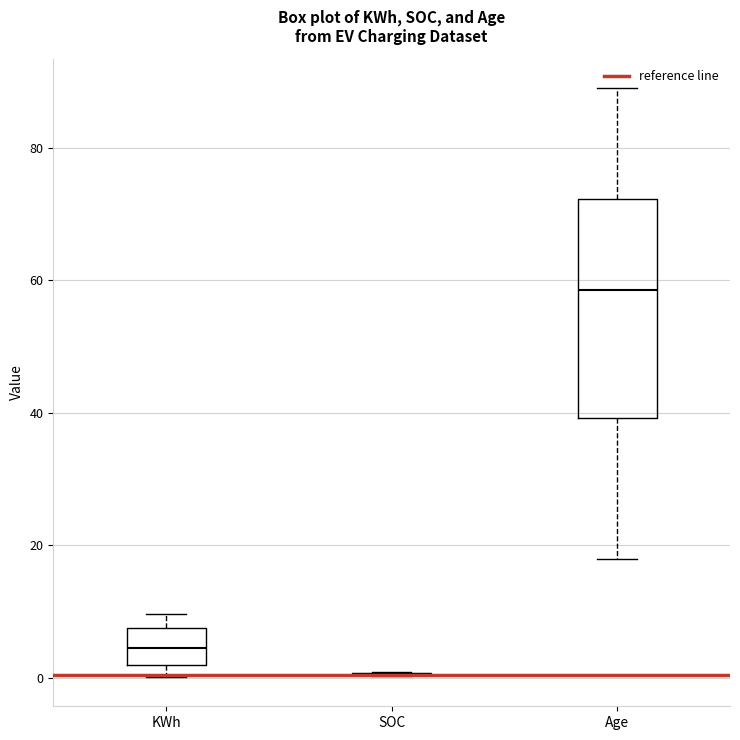

Reading left to right, read every box against the y-axis: the position of its median line, the range the box covers, and the ends of its whiskers. The values are not printed on the chart, so give them approximately, as read against the axis.

KWh: median 4, box 2 to 8, whiskers 0 to 10
SOC: box collapsed to a line at 0, whiskers 0 to 0
Age: median 58, box 40 to 72, whiskers 18 to 90